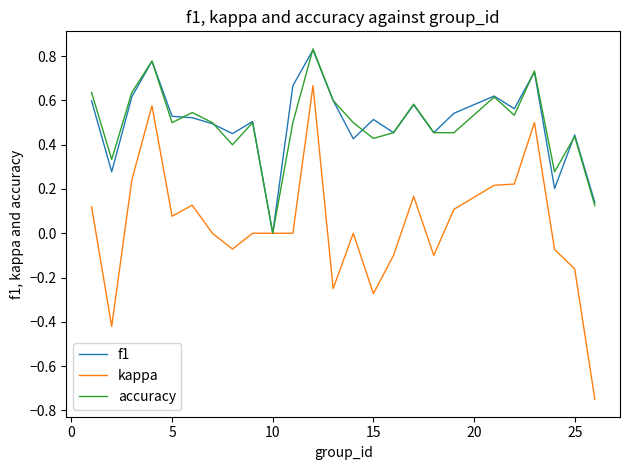

Which series has the widest spread of values?

kappa